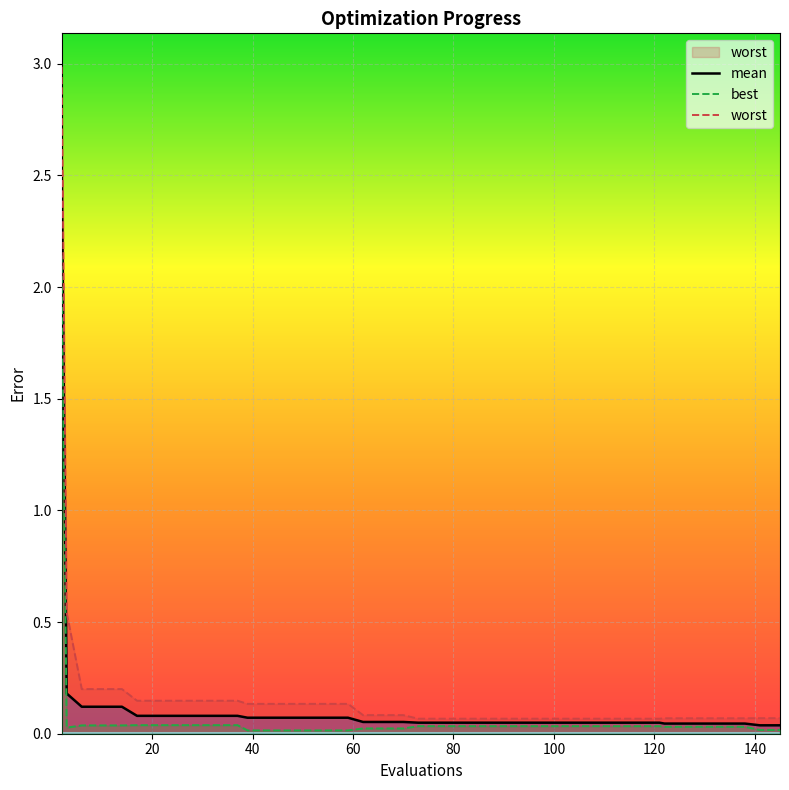

True or false: best and mean intersect in this chart.

False